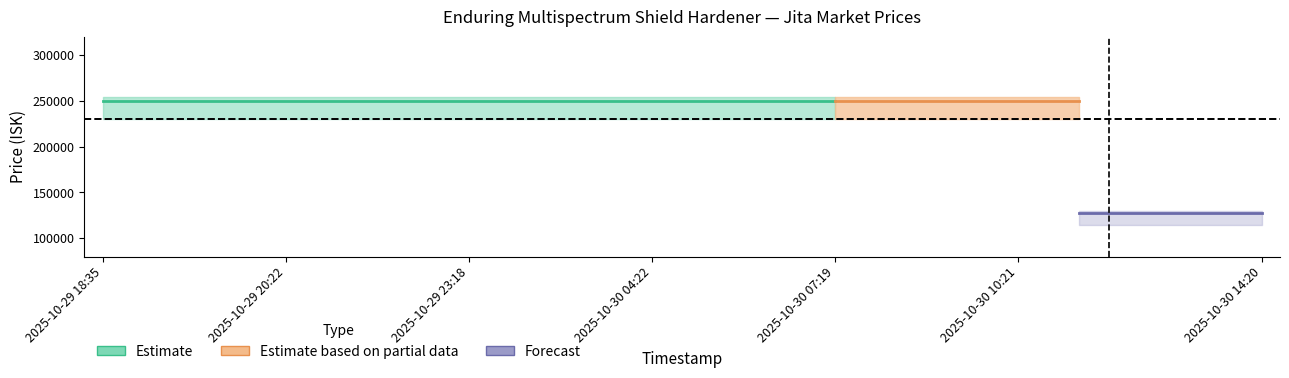

True or false: Sell_Average and Sell_Median cross at least once.

False